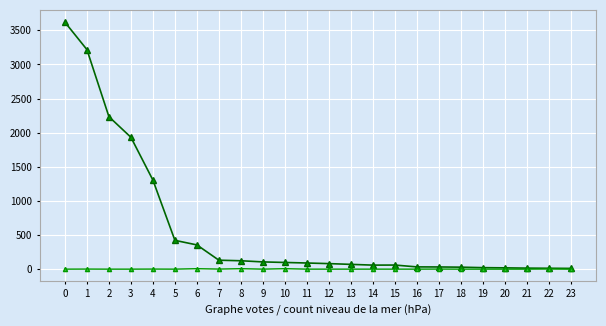

What is the greatest value displayed?

3619